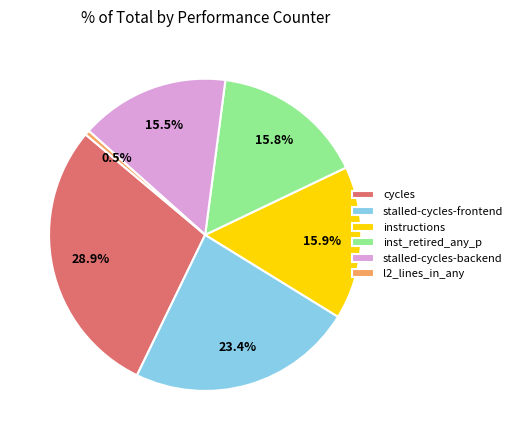

Does any single category account for the majority?

No